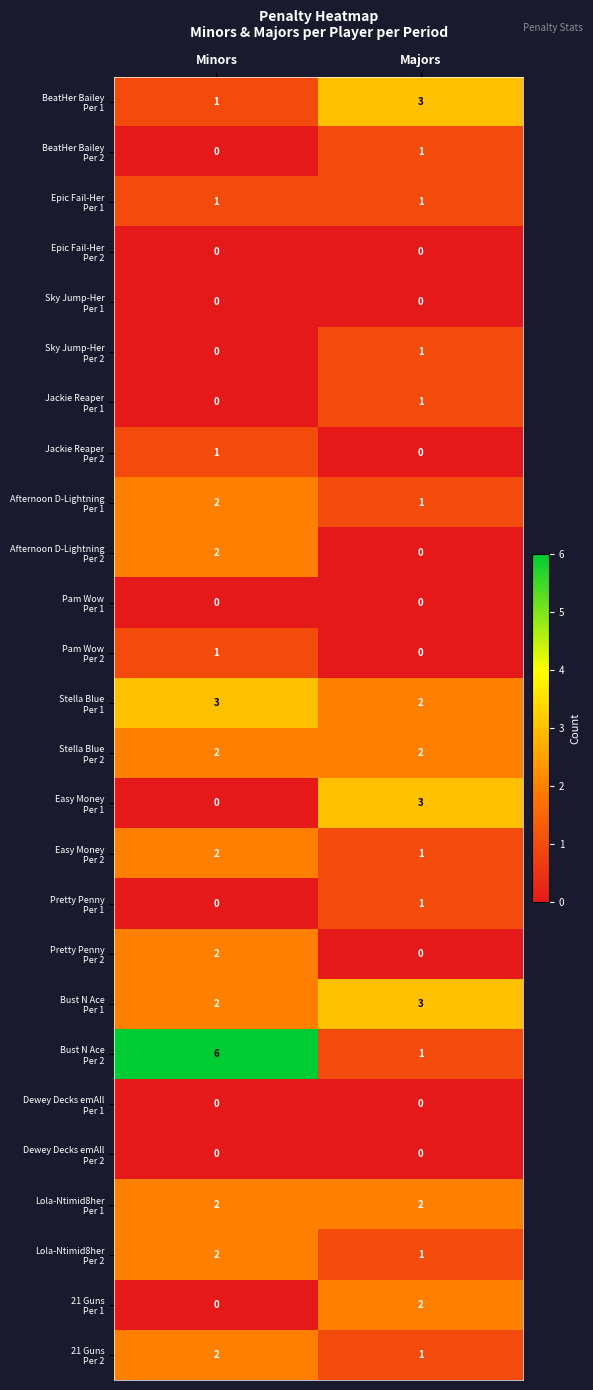

At which category is the sum across all series the highest?

Minors